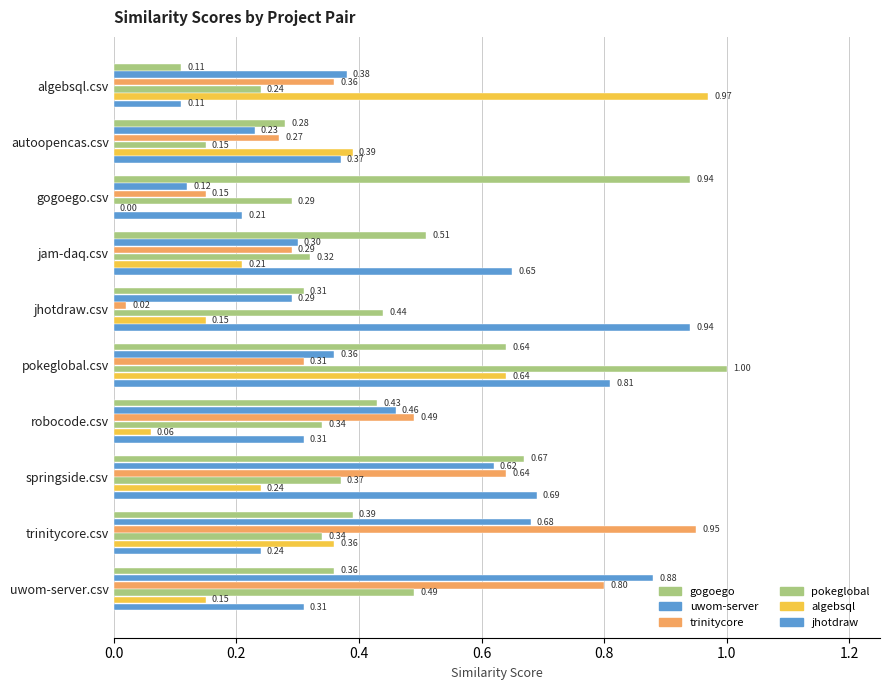

How many distinct data groups are displayed?

6